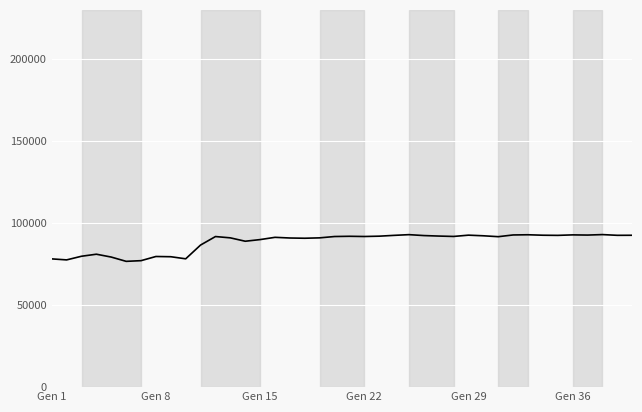

What is the maximum value shown in the chart?

92976